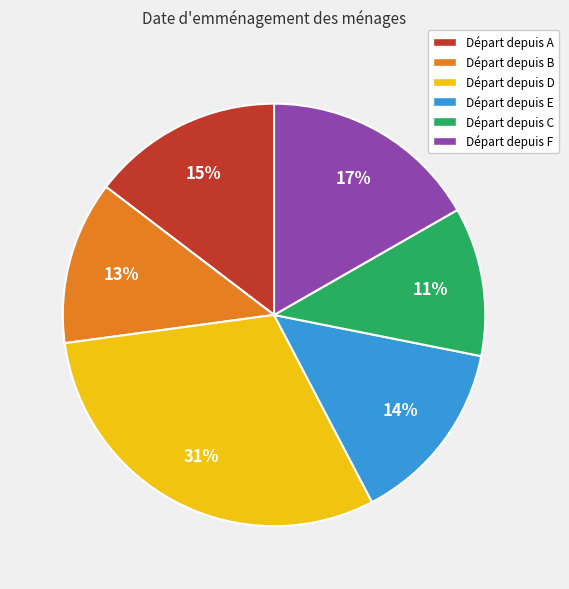

To the nearest percent, what is the average slice percentage?

17%